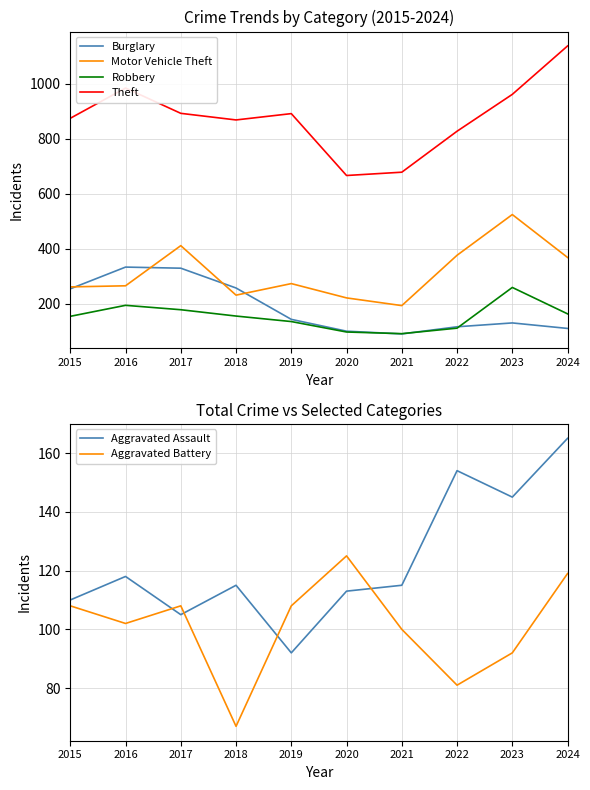

At which label does Motor Vehicle Theft first exceed 273?

2017